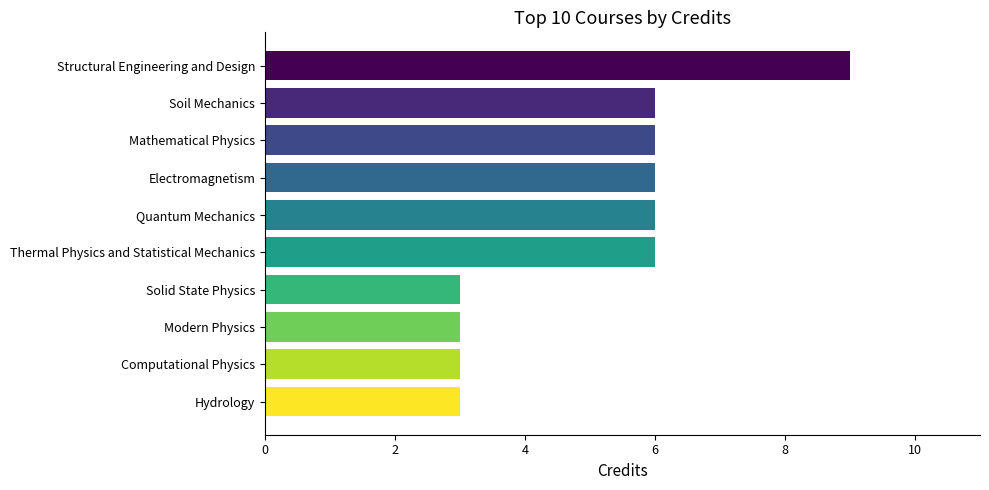

Reading top to bottom, list all the values displayed in this chart.

Structural Engineering and Design=9	Soil Mechanics=6	Mathematical Physics=6	Electromagnetism=6	Quantum Mechanics=6	Thermal Physics and Statistical Mechanics=6	Solid State Physics=3	Modern Physics=3	Computational Physics=3	Hydrology=3